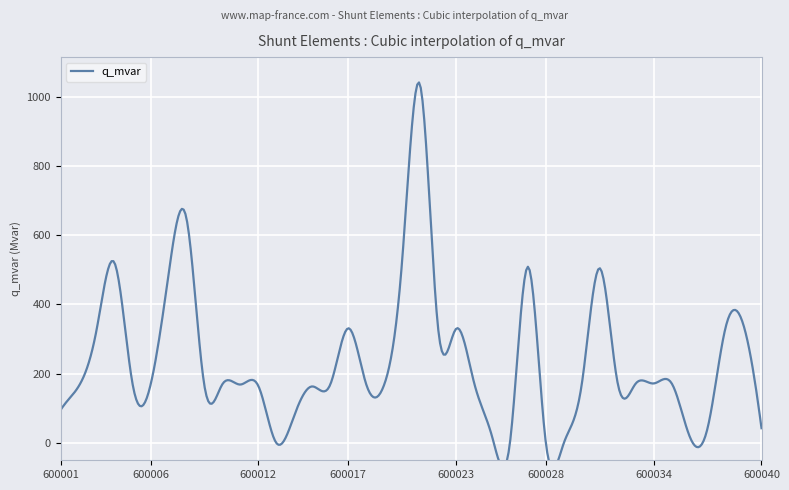

The chart shows a value of -375.4 at 600026. True or false?

False